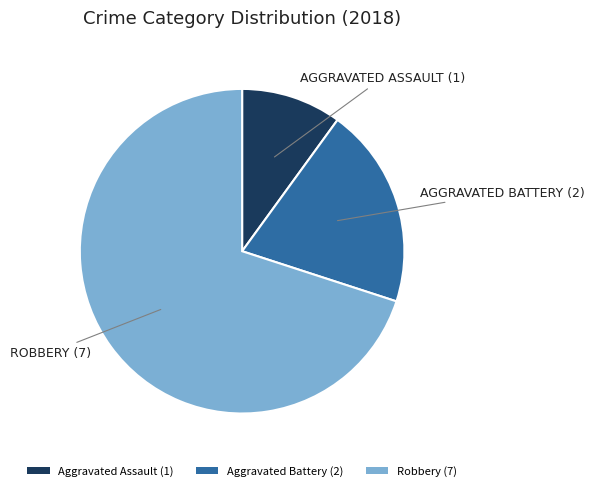

Does any single category account for the majority?

Yes